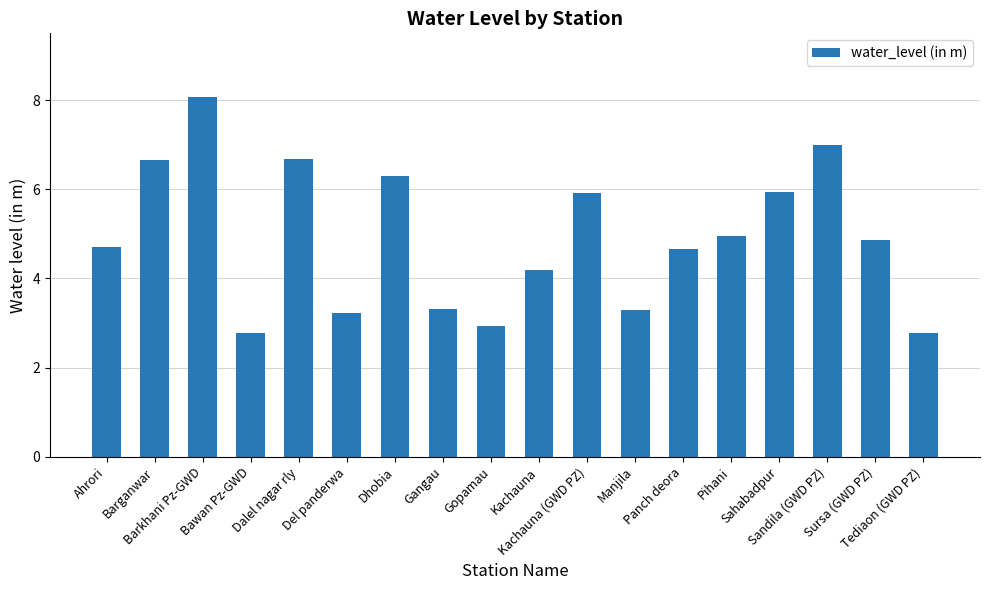

What is the label of the 17th bar from the right?

Barganwar